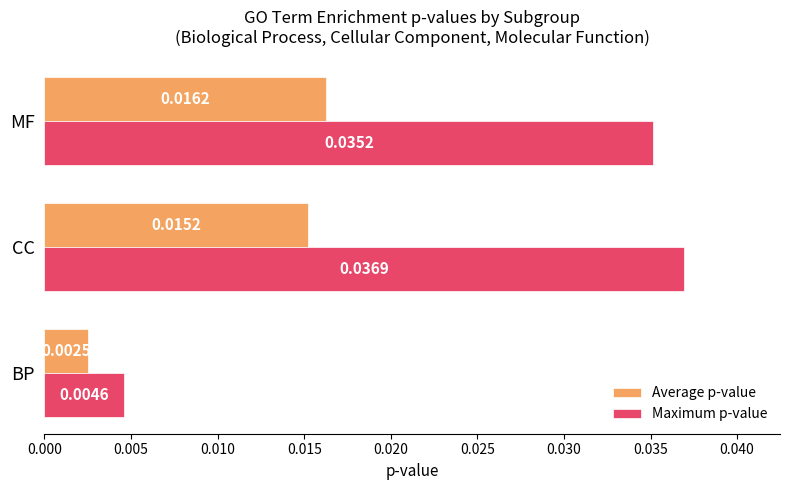

At which category is the sum across all series the highest?

CC